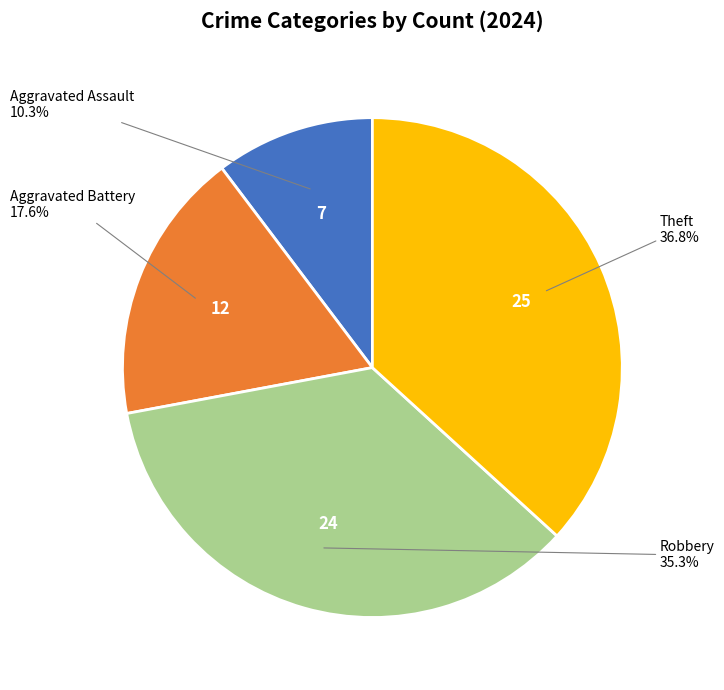

Is there a majority slice in this chart?

No